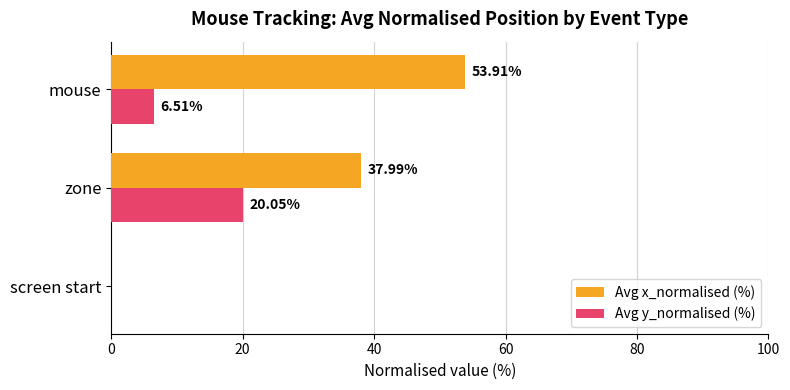

Which category has the highest value in the Avg y_normalised (%) series?

zone